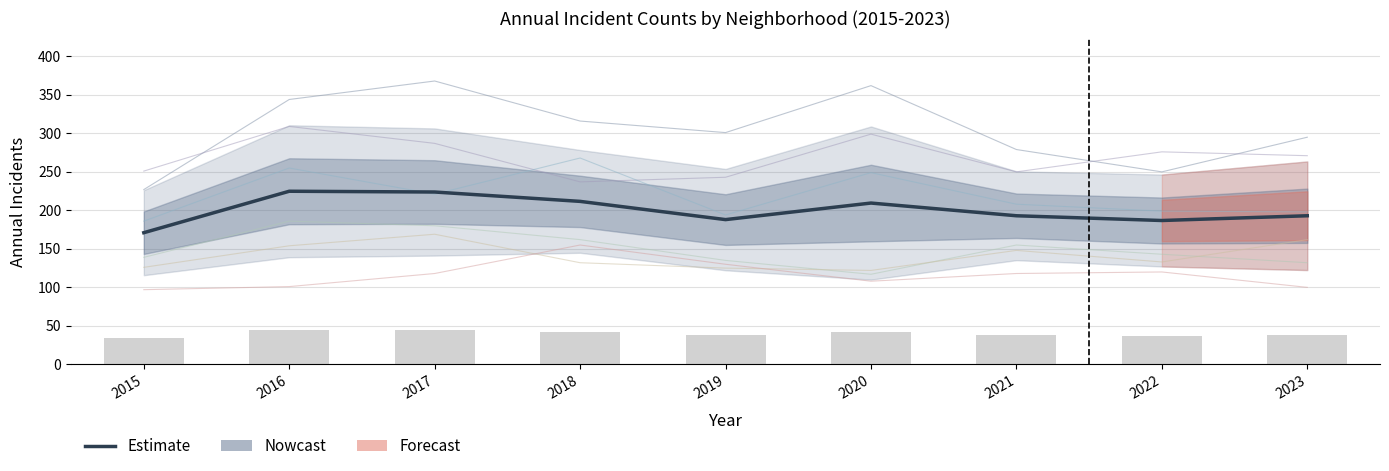

What value does the Auburn Gresham series have at 2015?

139